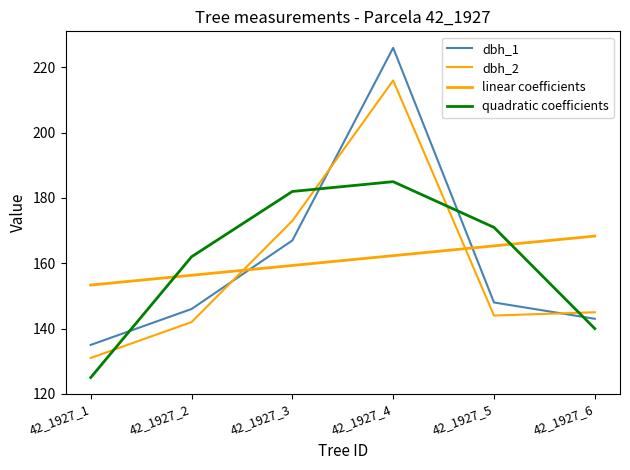

How many times do quadratic coefficients and dbh_1 cross each other?

4